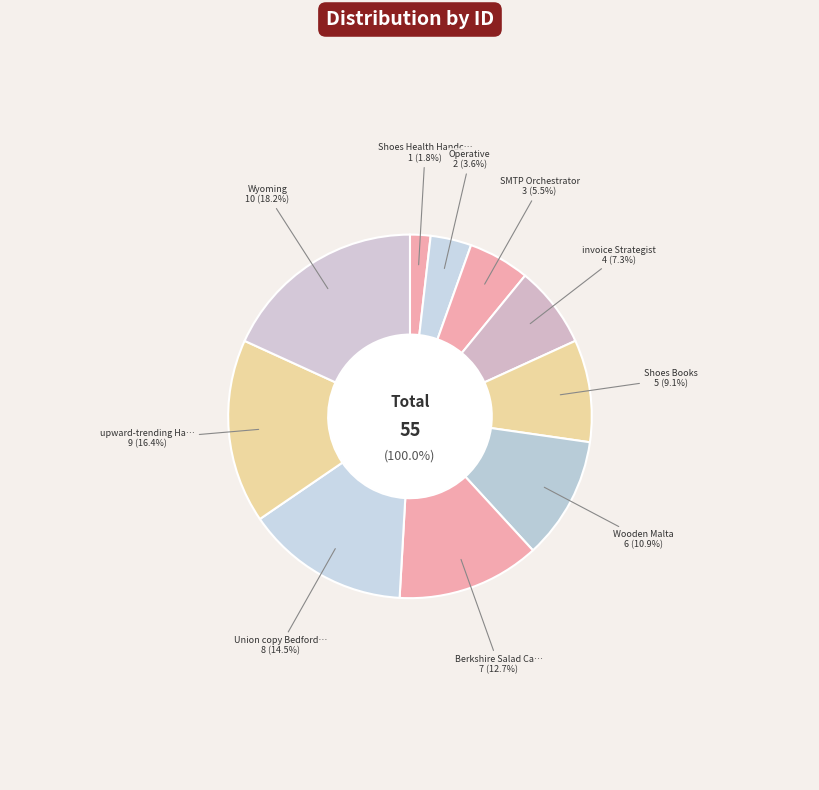

Is it true that Wooden Malta is 11% of the pie?

True